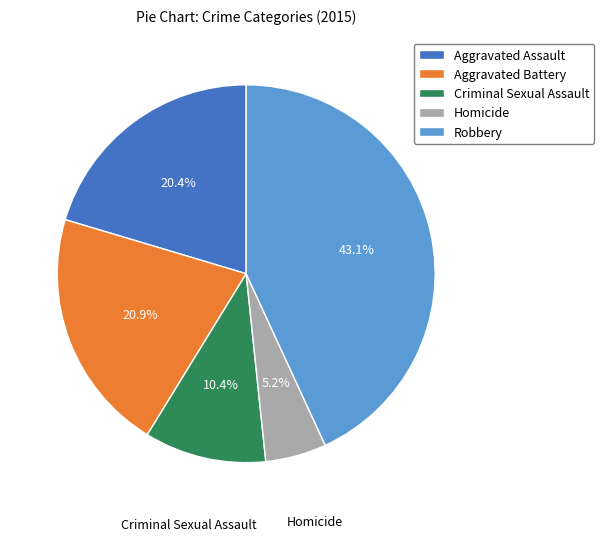

To the nearest percent, what percentage of the pie is Homicide?

5%